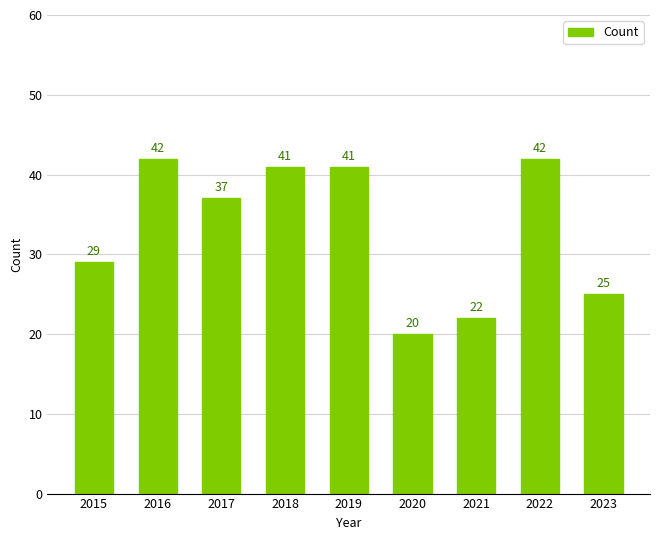

How many values are below 37?

4